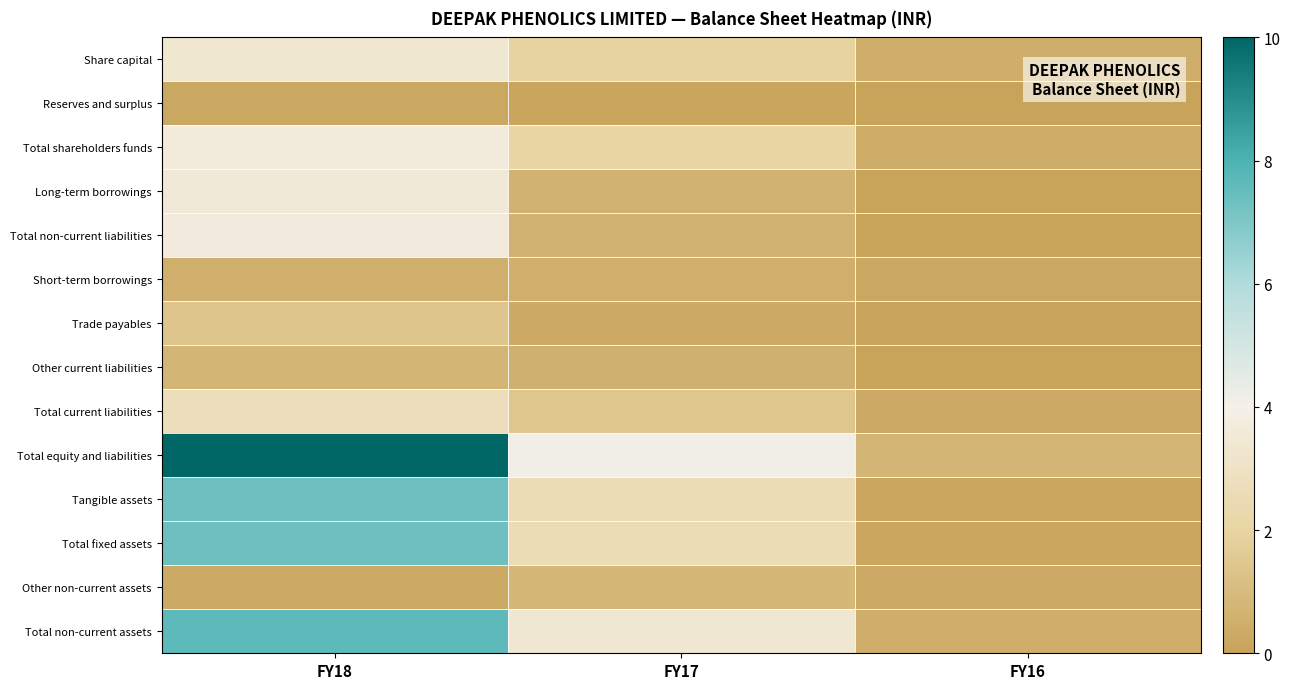

At how many categories does at least one series exceed 9?

1